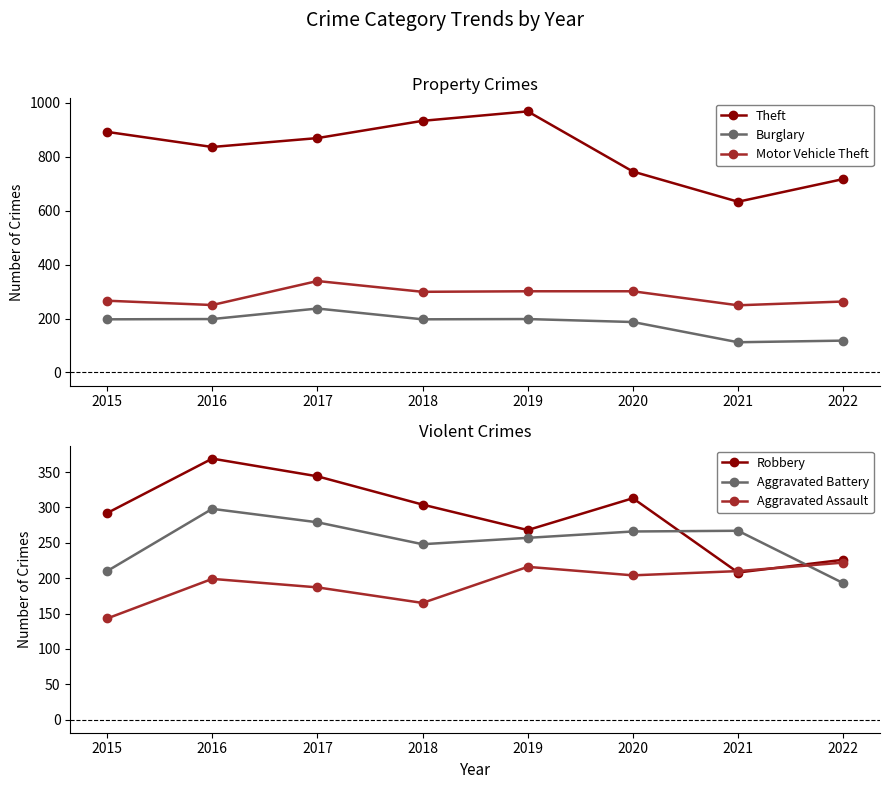

At which category is the sum across all series the highest?

2017